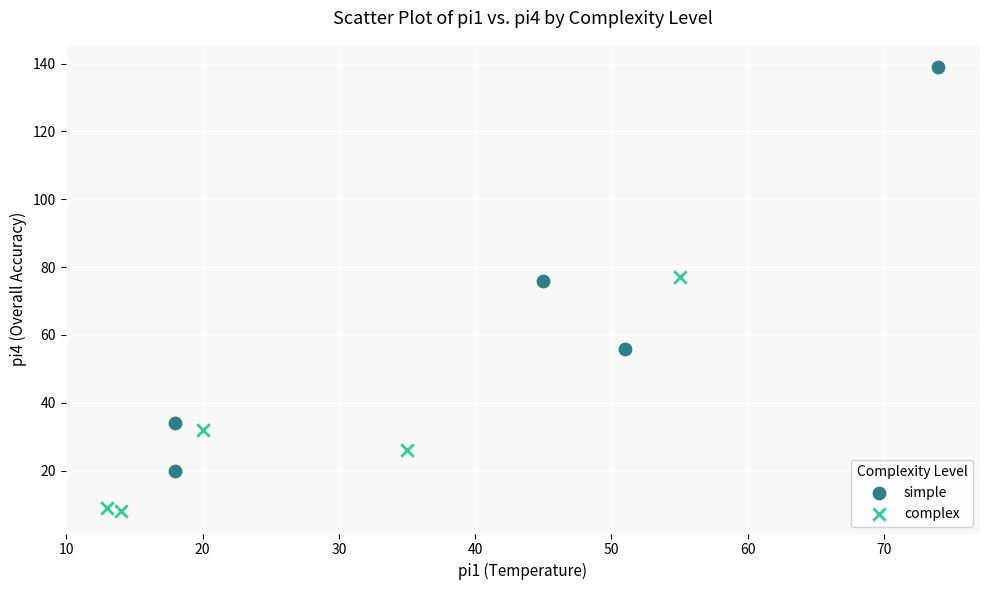

Which series contains the lowest Y value?

complex